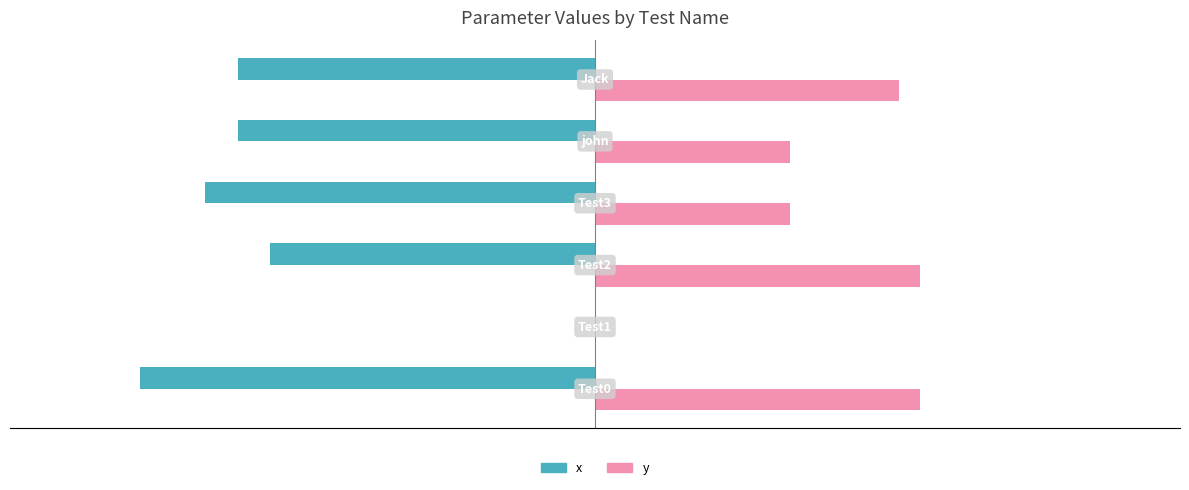

Which series has the largest total across all categories?

y